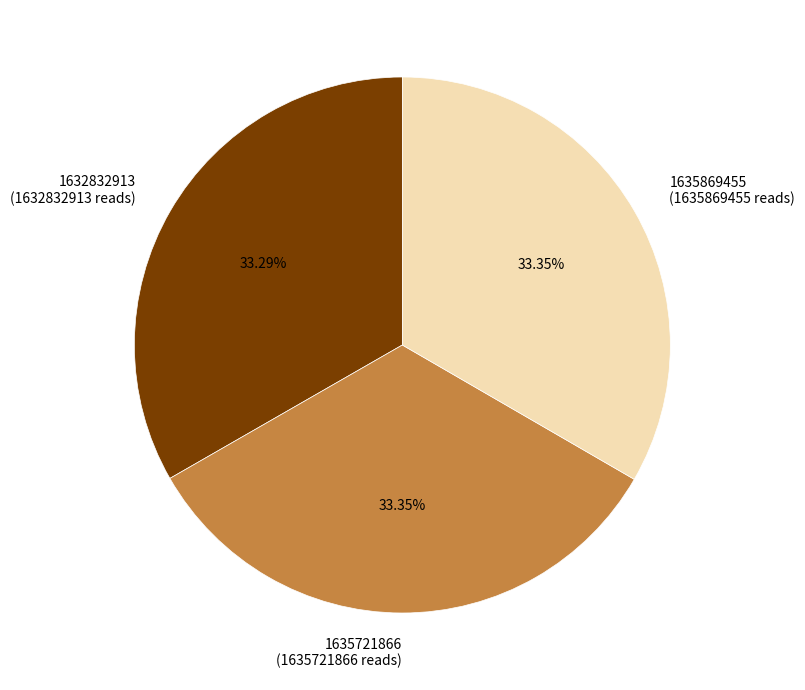

Combined, do 1632832913 and 1635721866 account for over 50%?

Yes